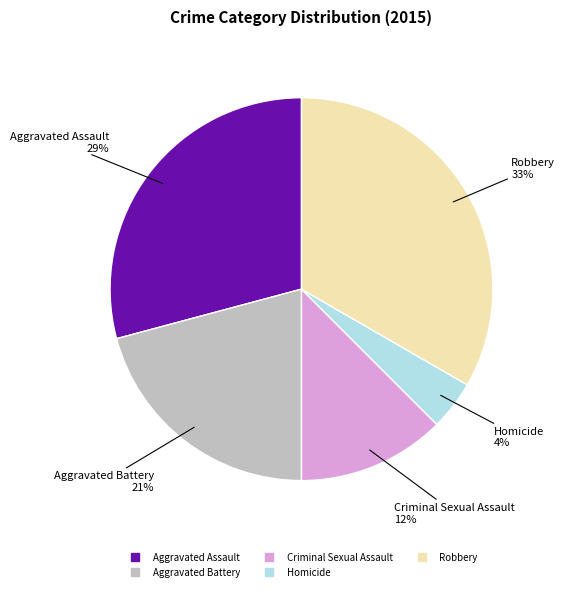

Rank the categories by value from highest to lowest.

Robbery, Aggravated Assault, Aggravated Battery, Criminal Sexual Assault, Homicide